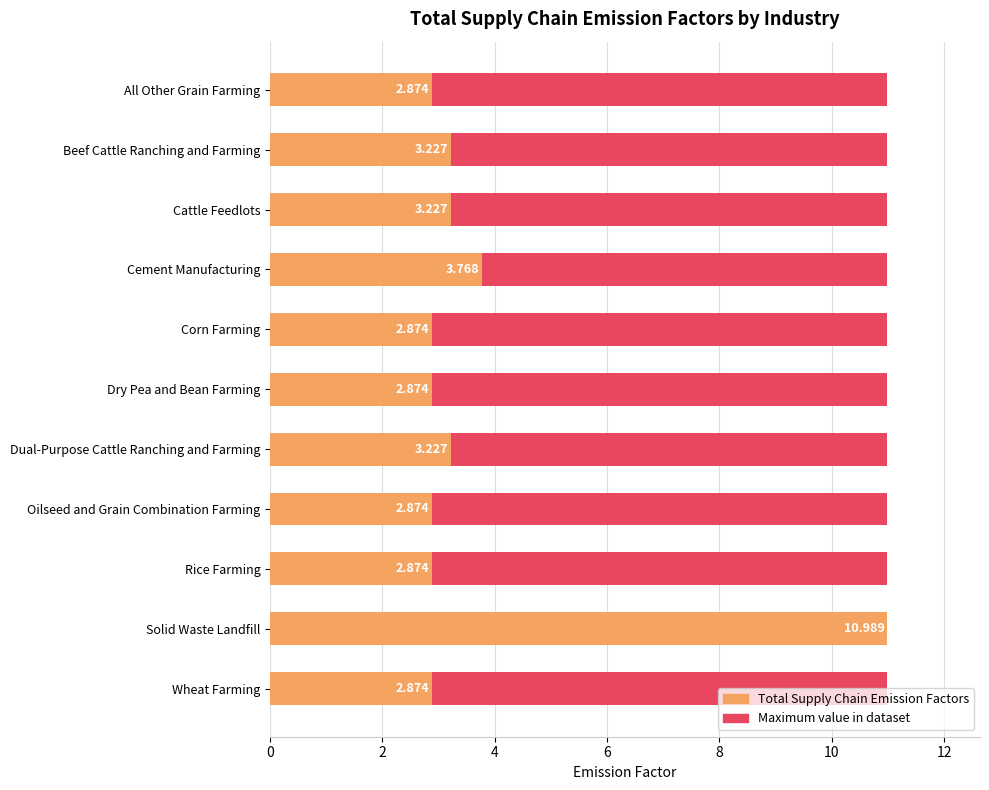

What is the difference between the second highest and second lowest values in the Total Supply Chain Emission Factors series?

0.9